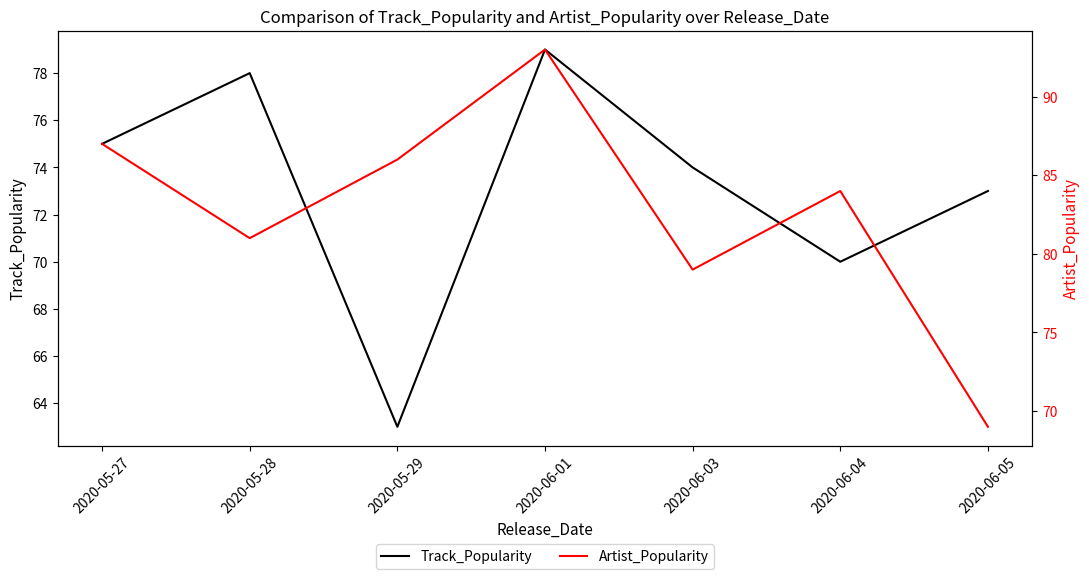

The Track_Popularity series shows 78 at 2020-05-28. True or false?

True